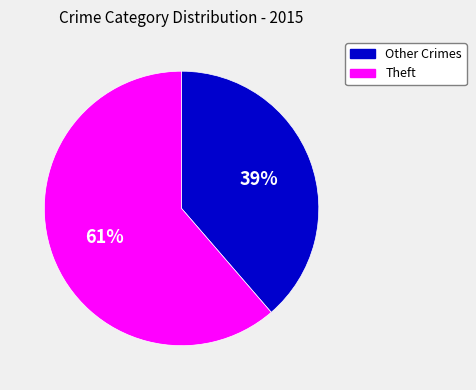

How many slices are in this pie chart?

2